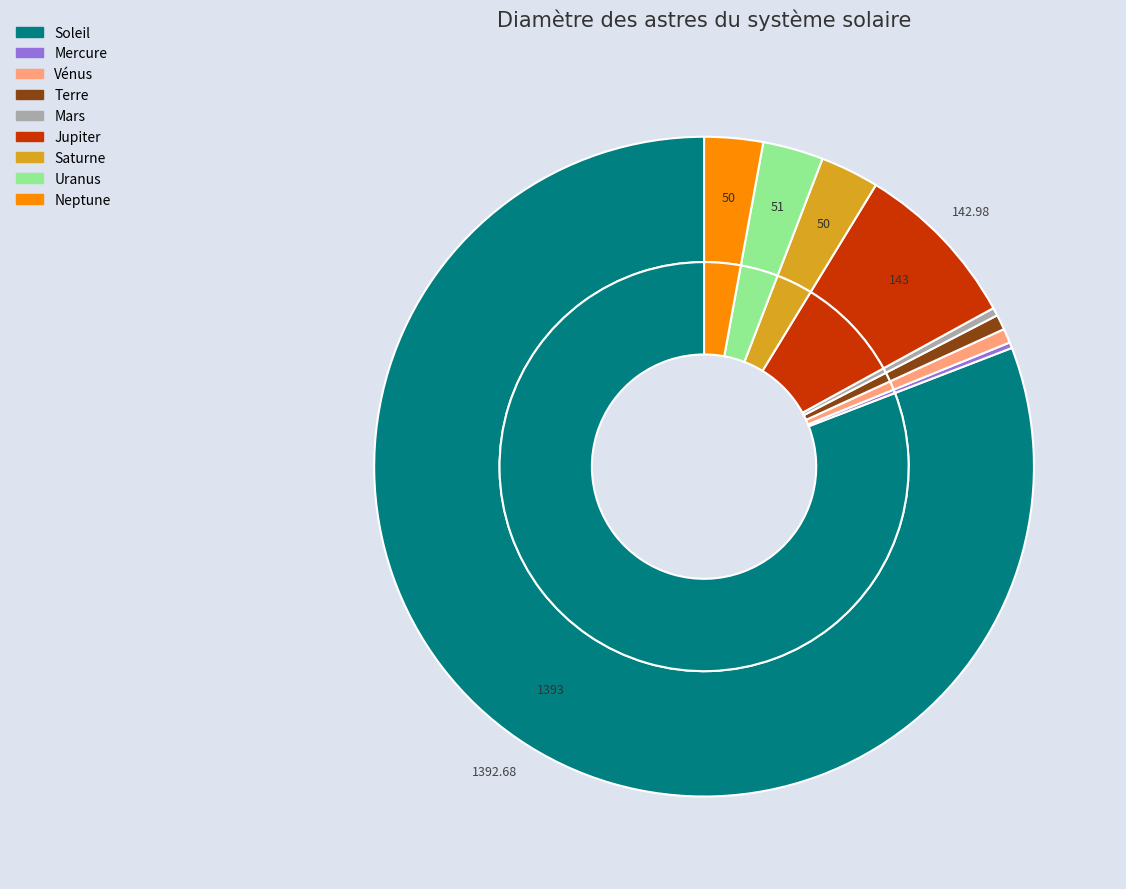

Which slice is the largest?

Soleil